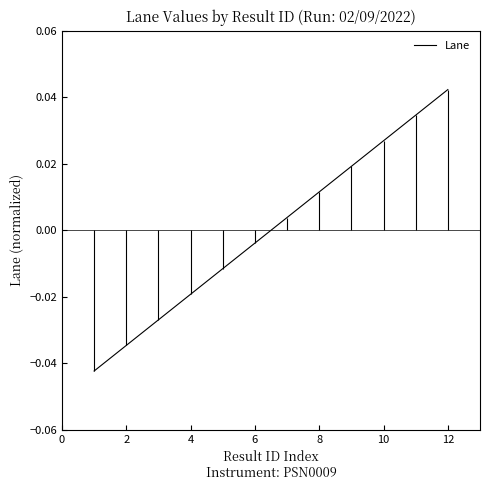

At which label does Lane reach its peak?

12